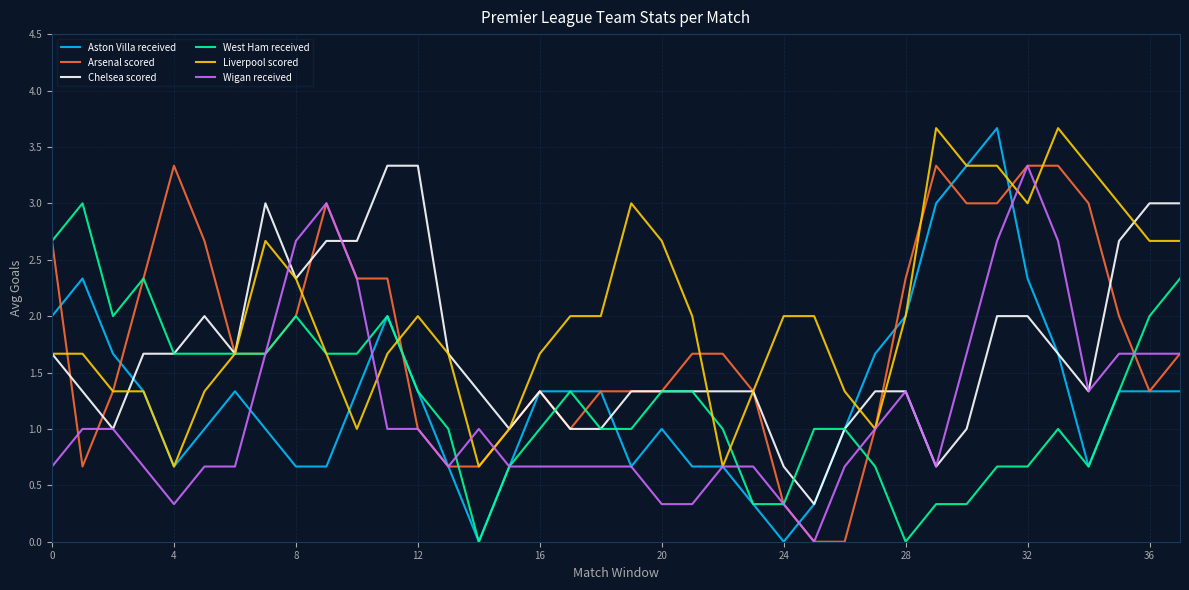

Which series has the largest total across all categories?

Liverpool scored